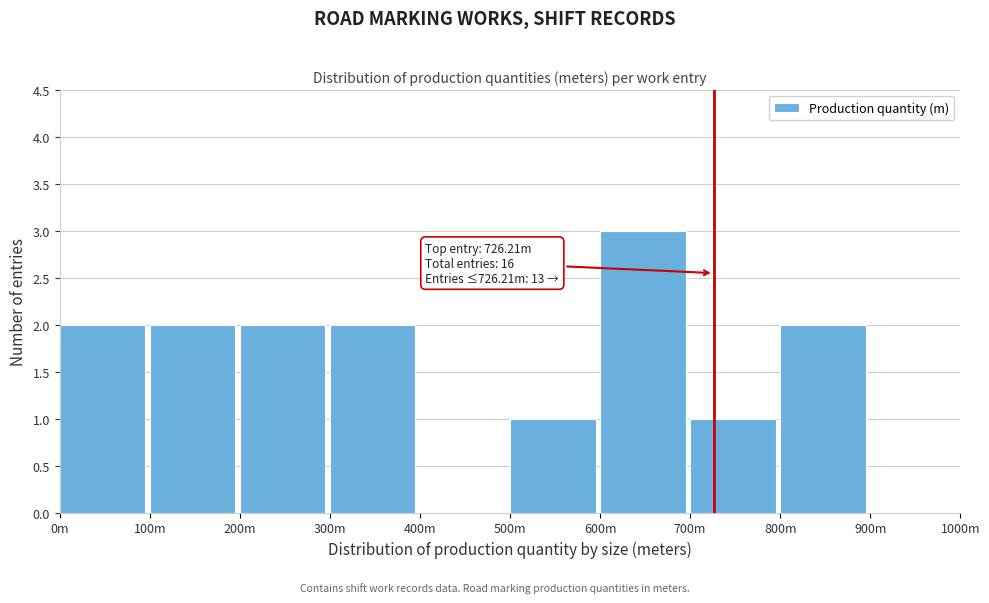

Reading left to right, what are all the values shown in this chart?

0m=2	100m=2	200m=2	300m=2	400m=0	500m=1	600m=3	700m=1	800m=2	900m=0